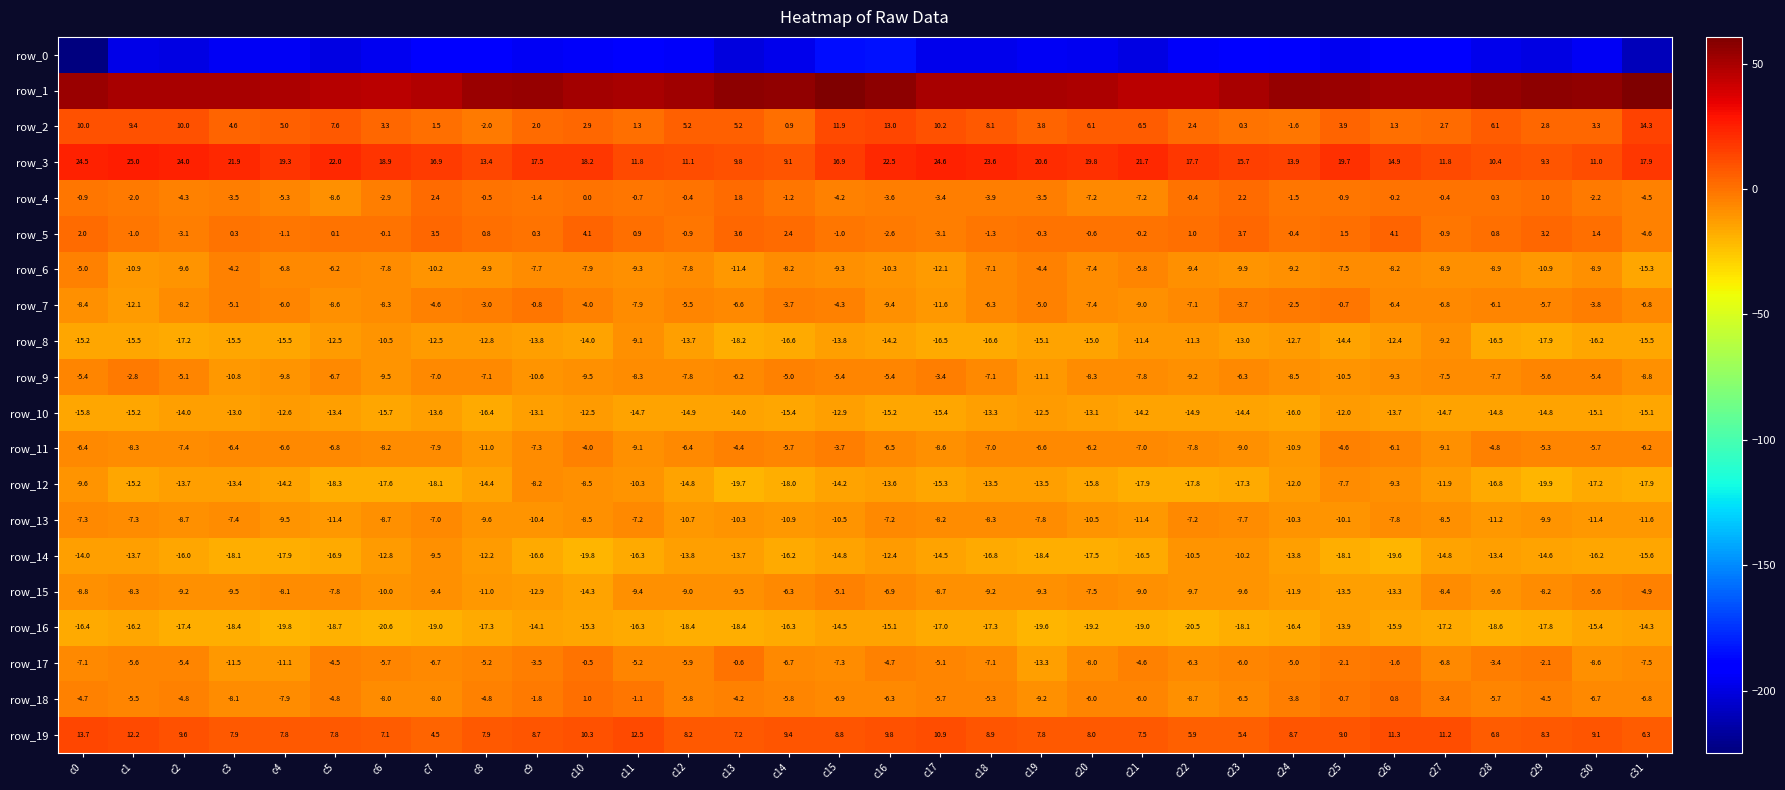

How many distinct data groups are displayed?

20